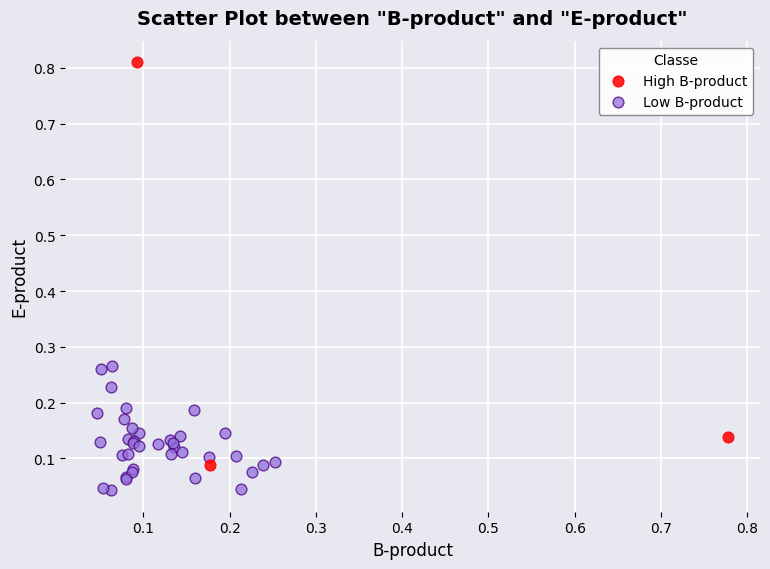

Which series contains the highest Y value?

High B-product